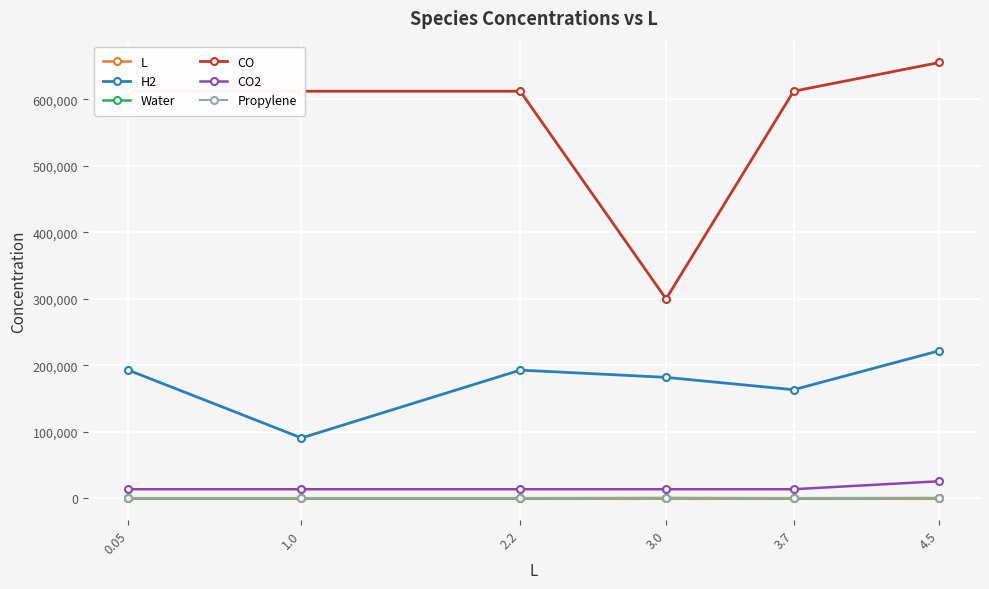

What position from the right is 3.7?

2